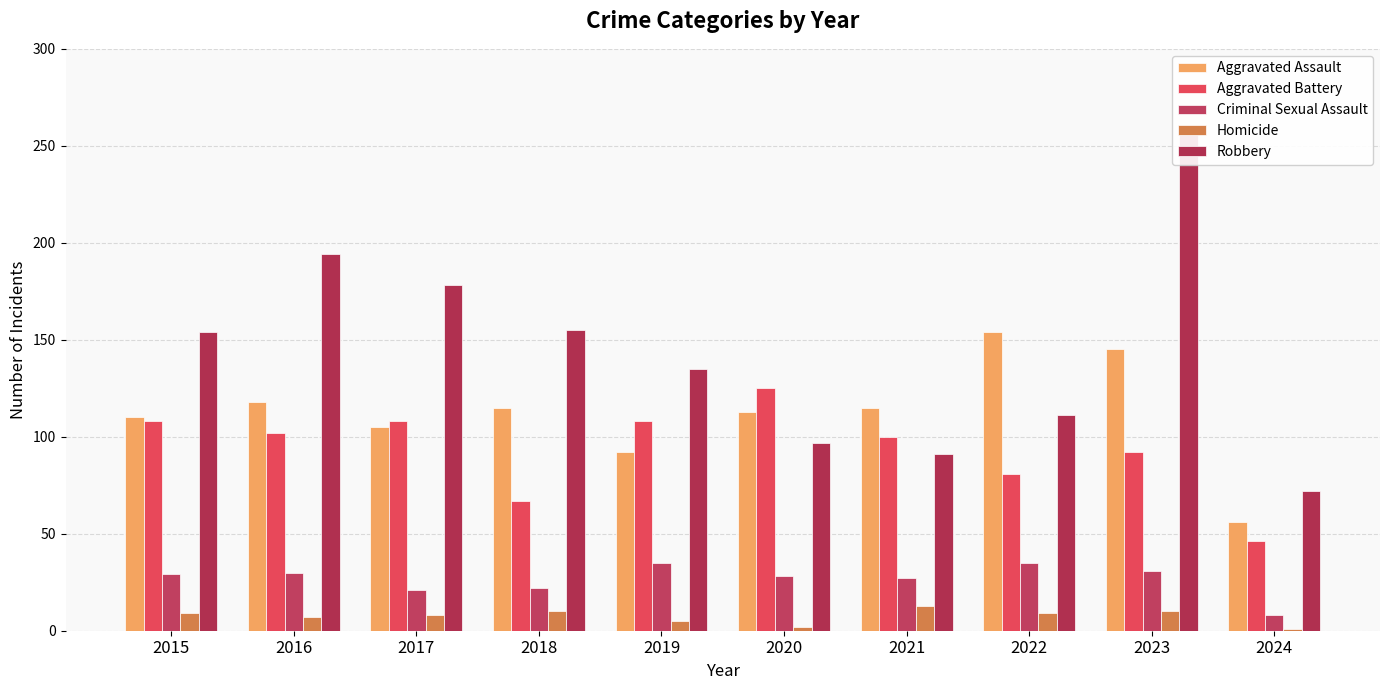

How many bars are there in each group?

5